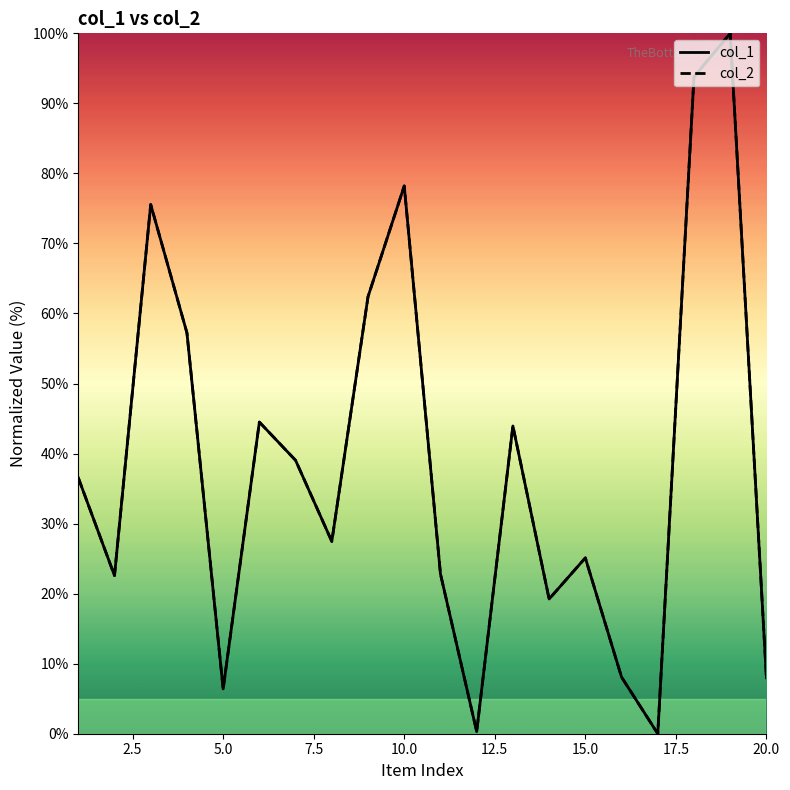

True or false: col_1 and col_2 intersect in this chart.

False